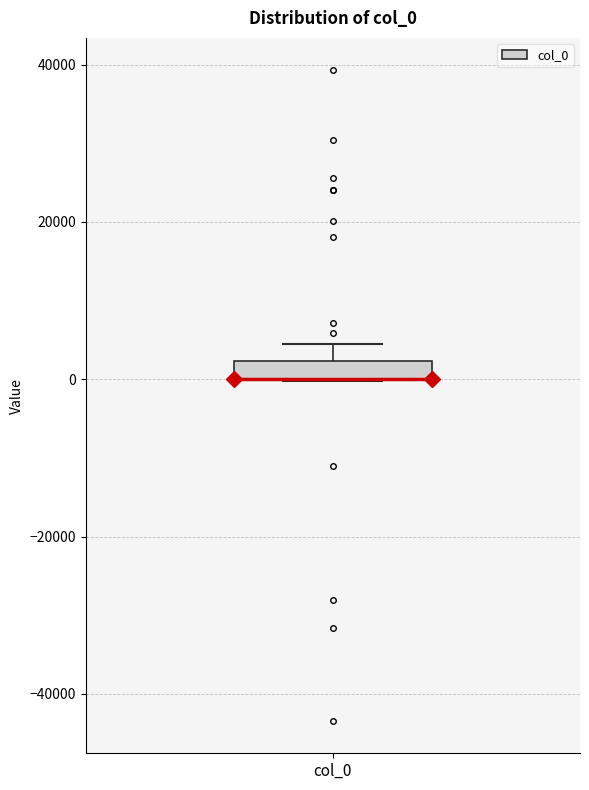

Where is the upper edge of the box for col_0 on the y-axis? The values are not printed on the chart, so give them approximately, as read against the axis.

2000